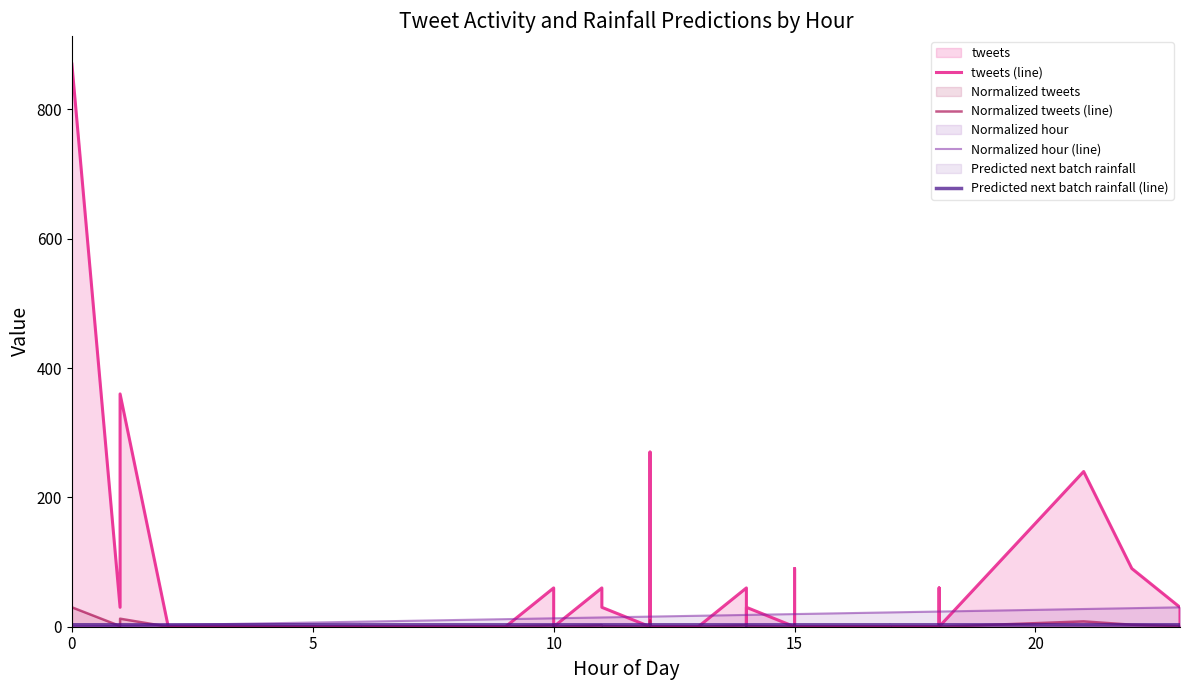

What is the average value of the tweets (line) series?

57.8